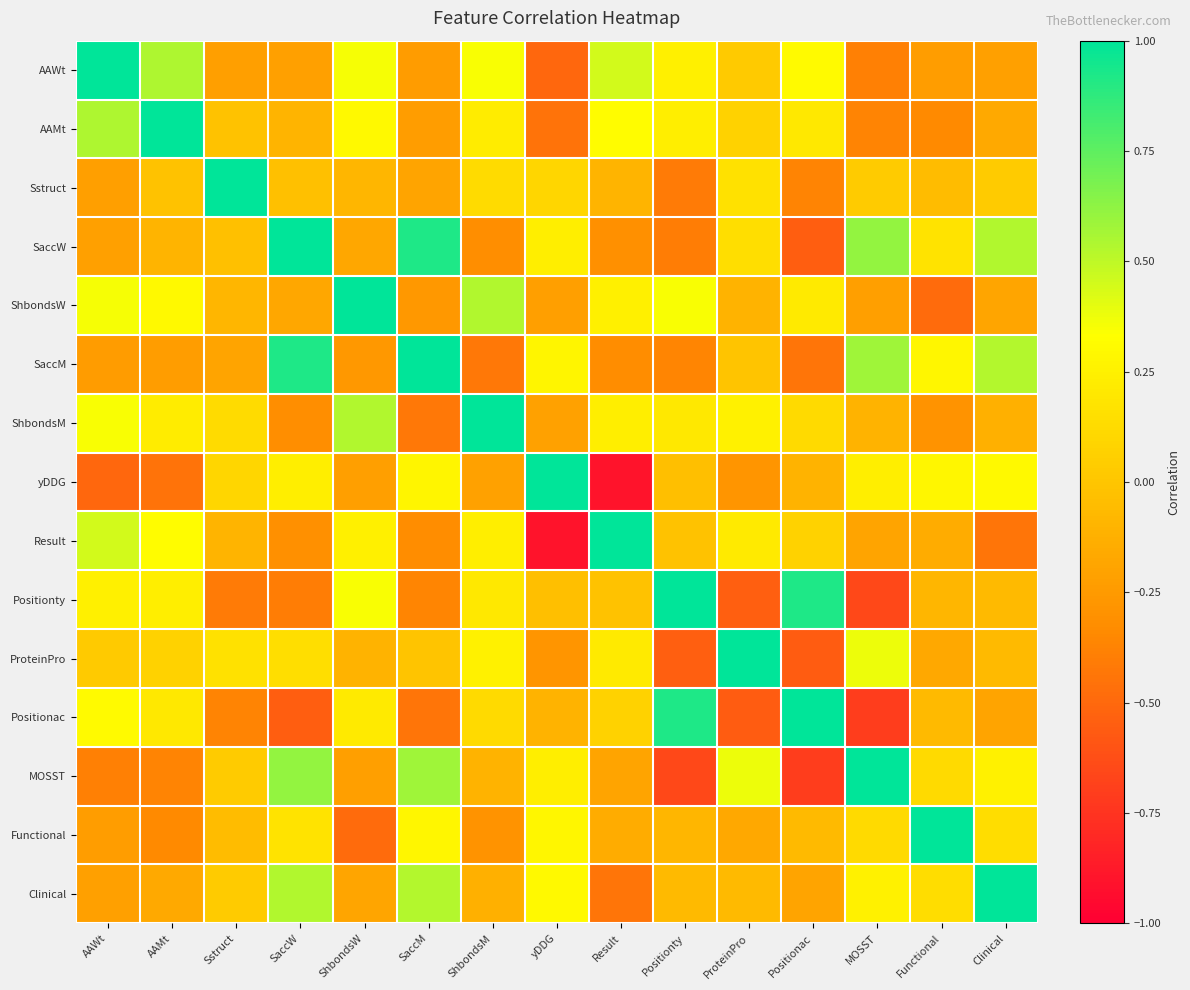

Which has a higher value, MOSST or Functional?

Functional